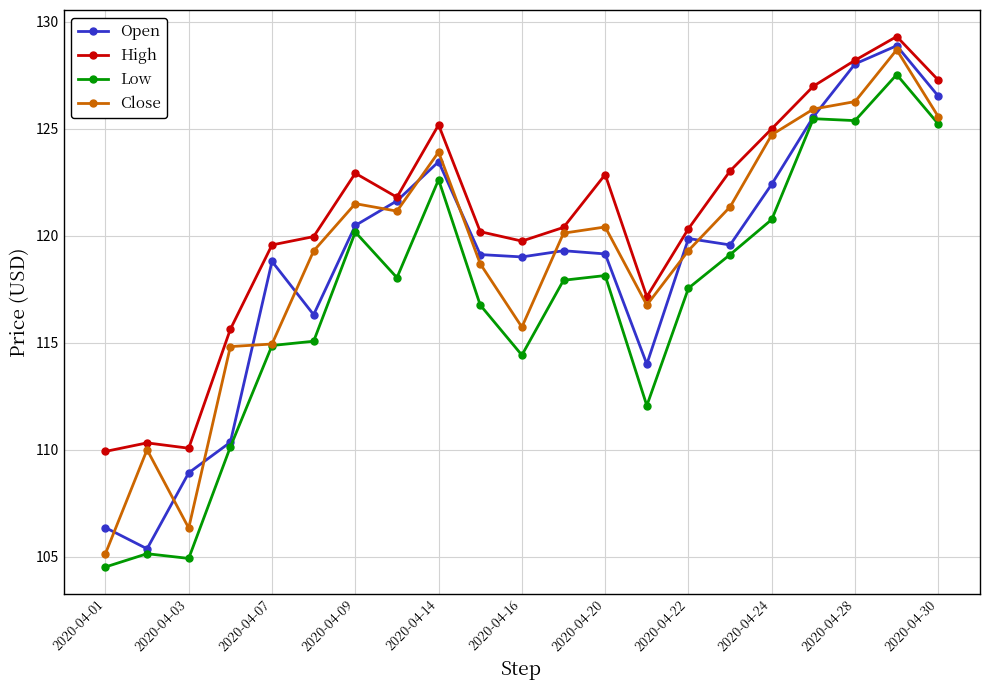

True or false: High and Low cross at least once.

False